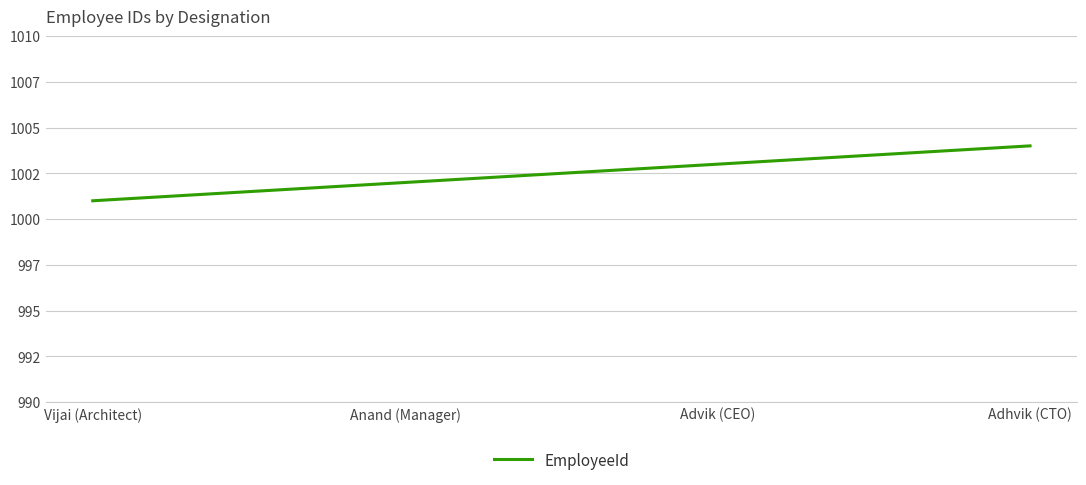

What is the difference between the second highest and minimum values?

2